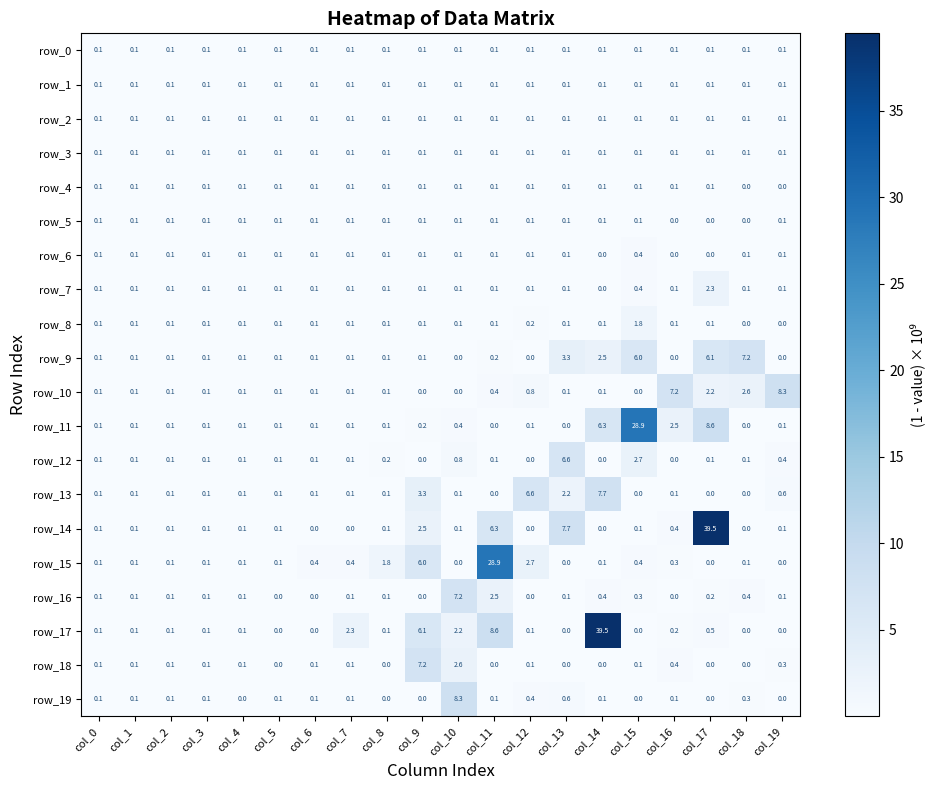

What is the highest value of the row_16 series?

7.2